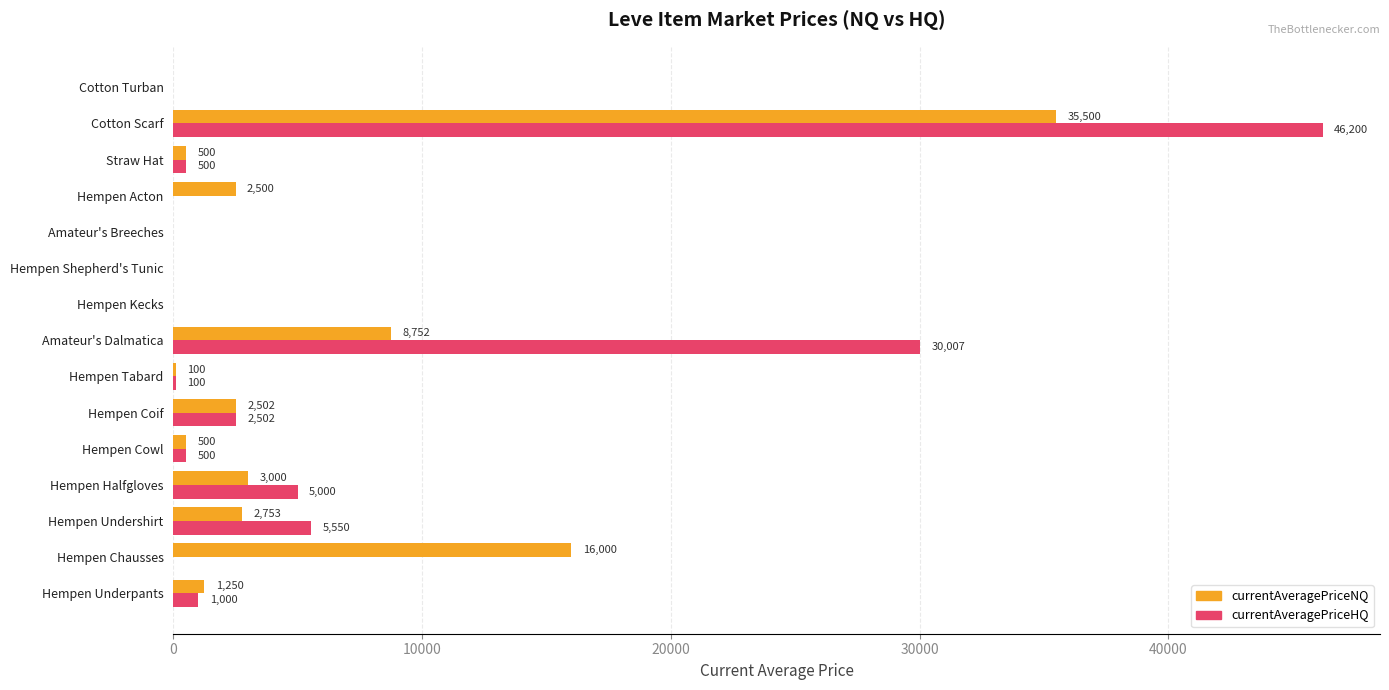

At which category is the sum across all series the highest?

Cotton Scarf